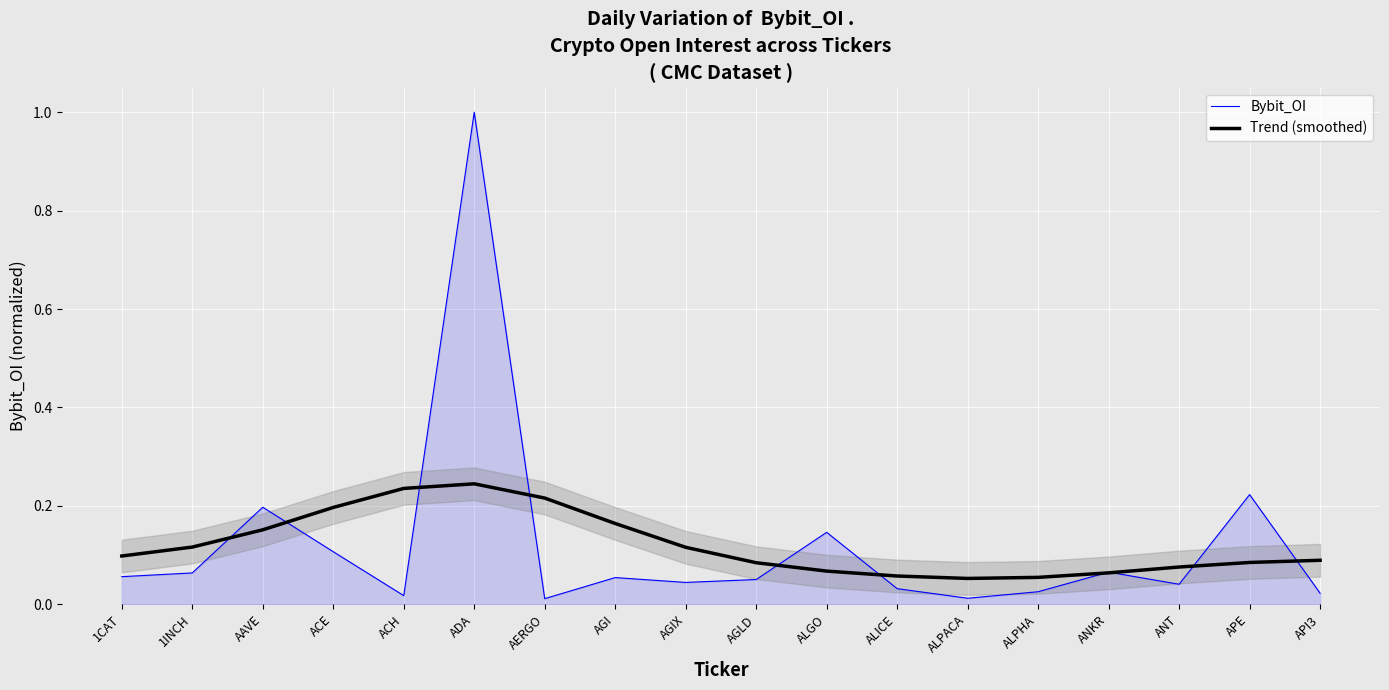

How many times do Bybit_OI and Trend (smoothed) cross each other?

10